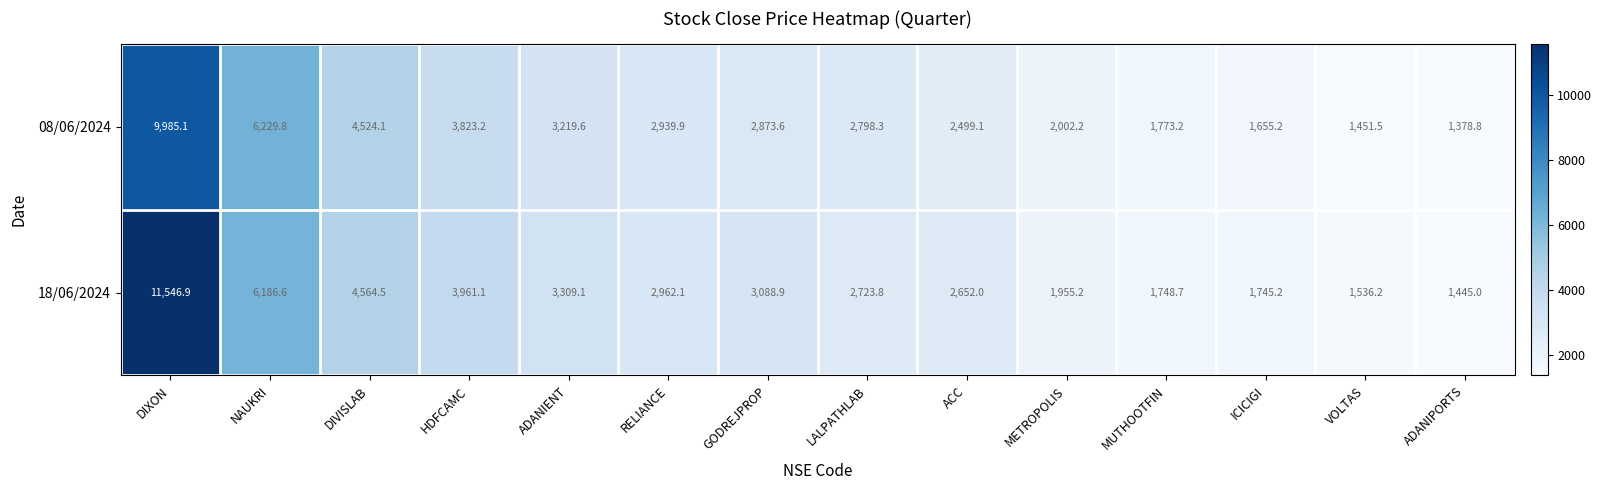

At how many categories does at least one series exceed 7523?

1